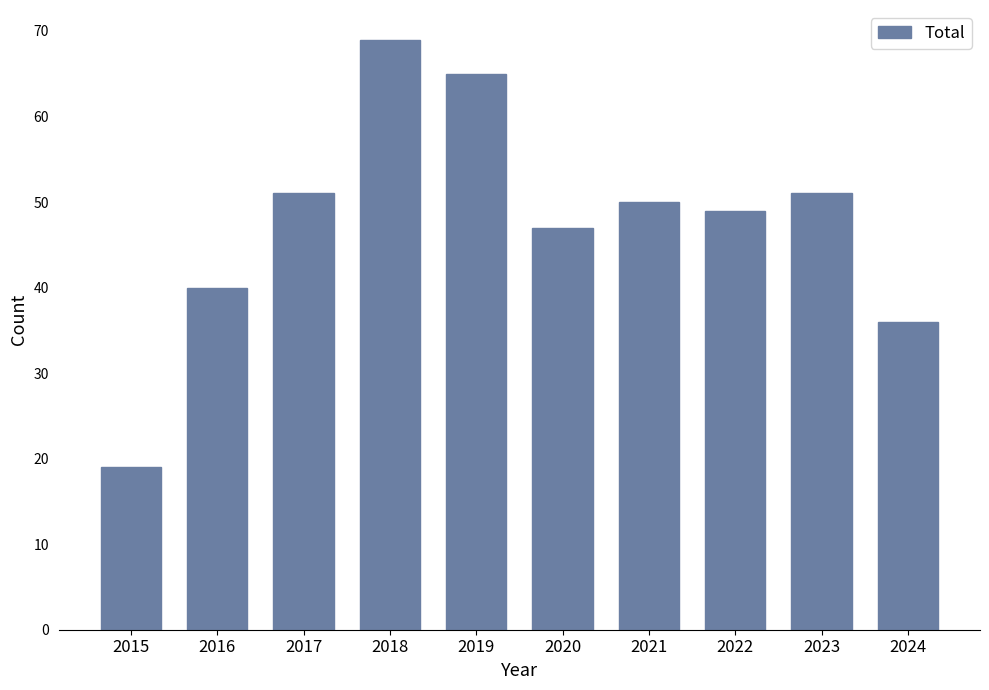

Is it true that the value at 2021 is 50?

True